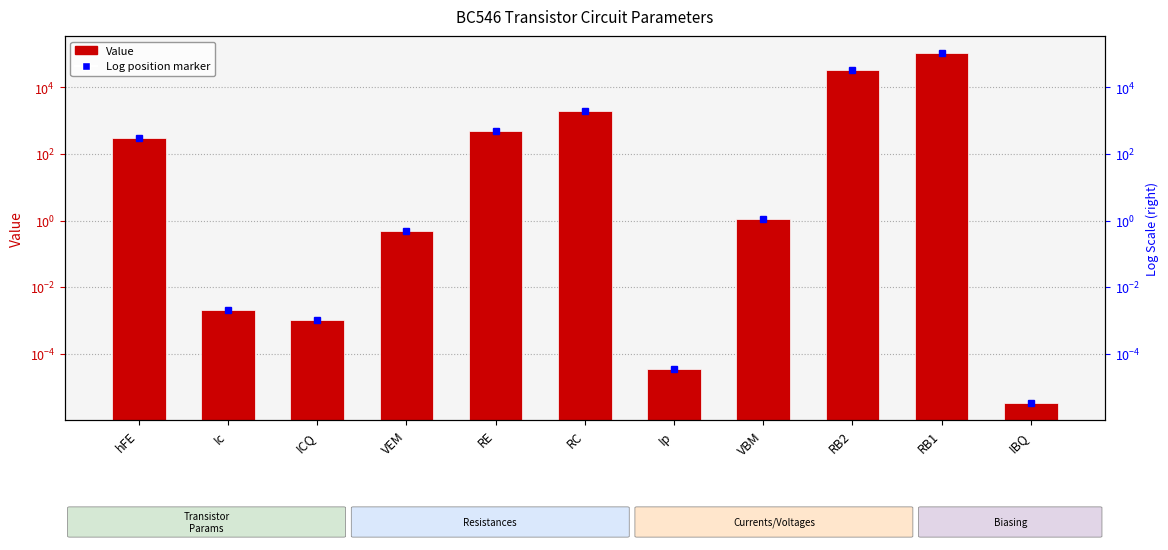

Which category has the highest value across all series?

RB1